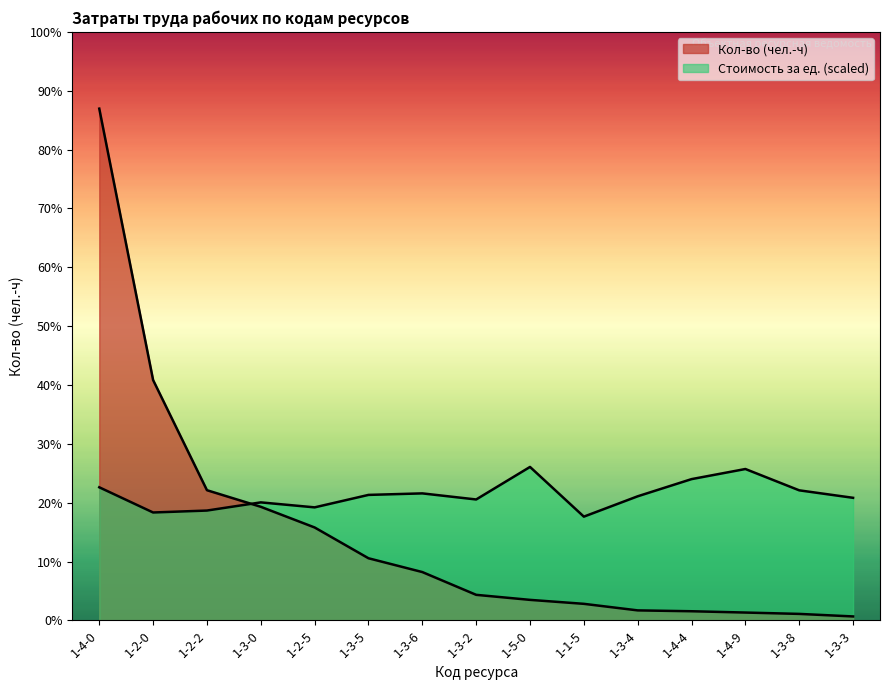

What position from the right is 1-4-0?

15